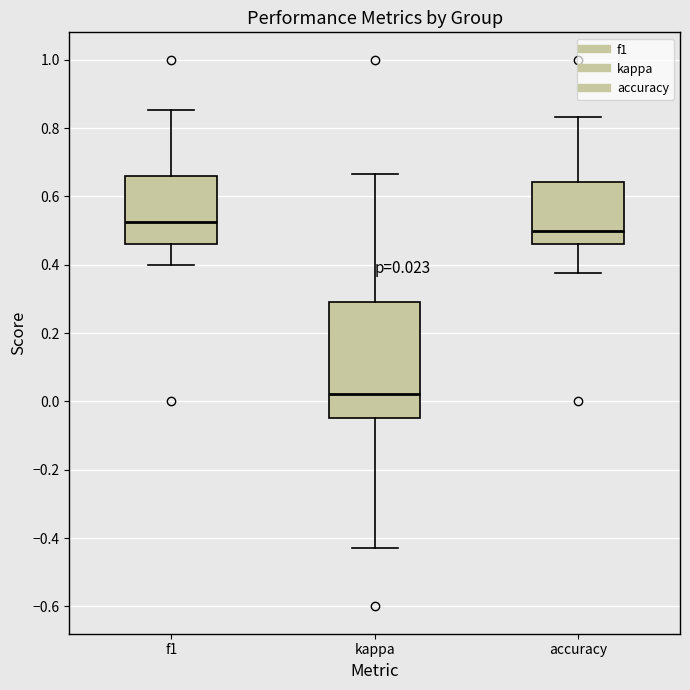

Comparing the boxes themselves (not the whiskers), which one is the tallest?

kappa